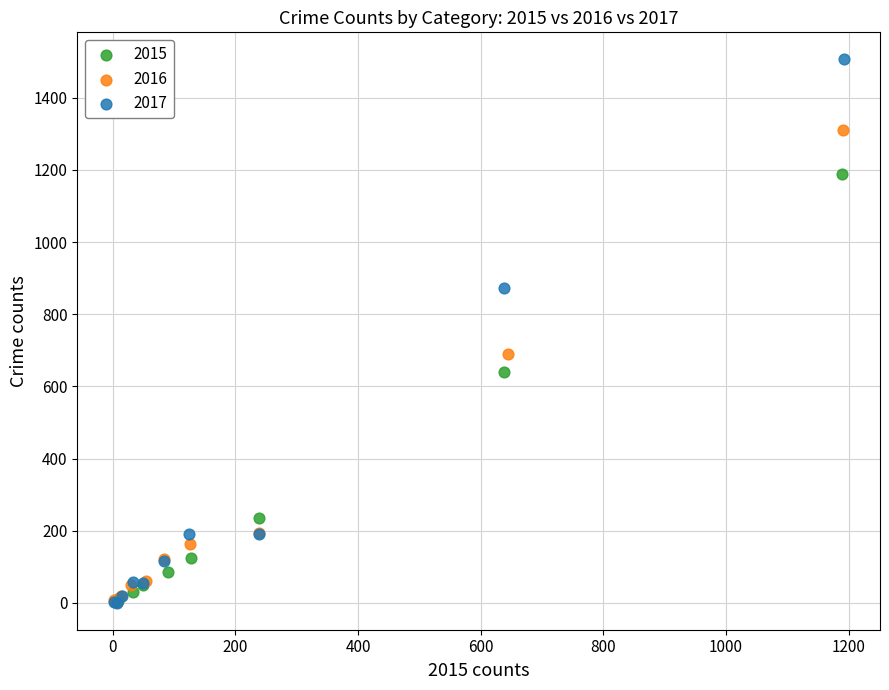

Which series contains the highest Y value?

2017